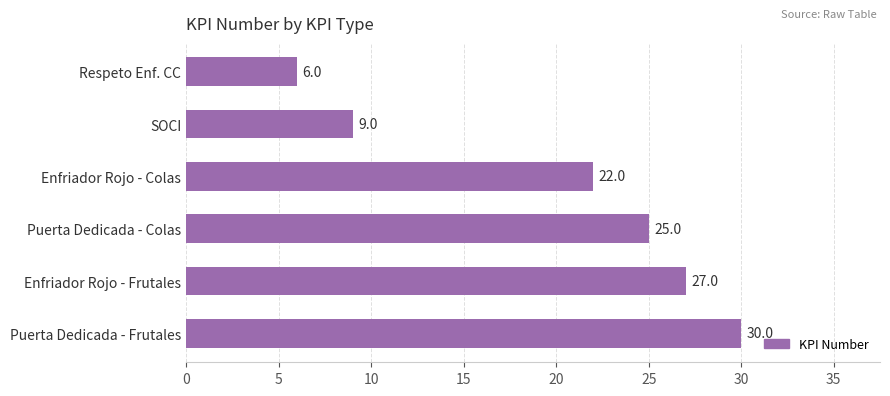

At which label is the value closest to 18?

Enfriador Rojo - Colas